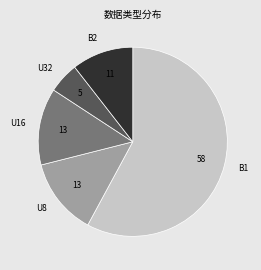

What is the ratio of the value at U8 to the value at U16?

1.0